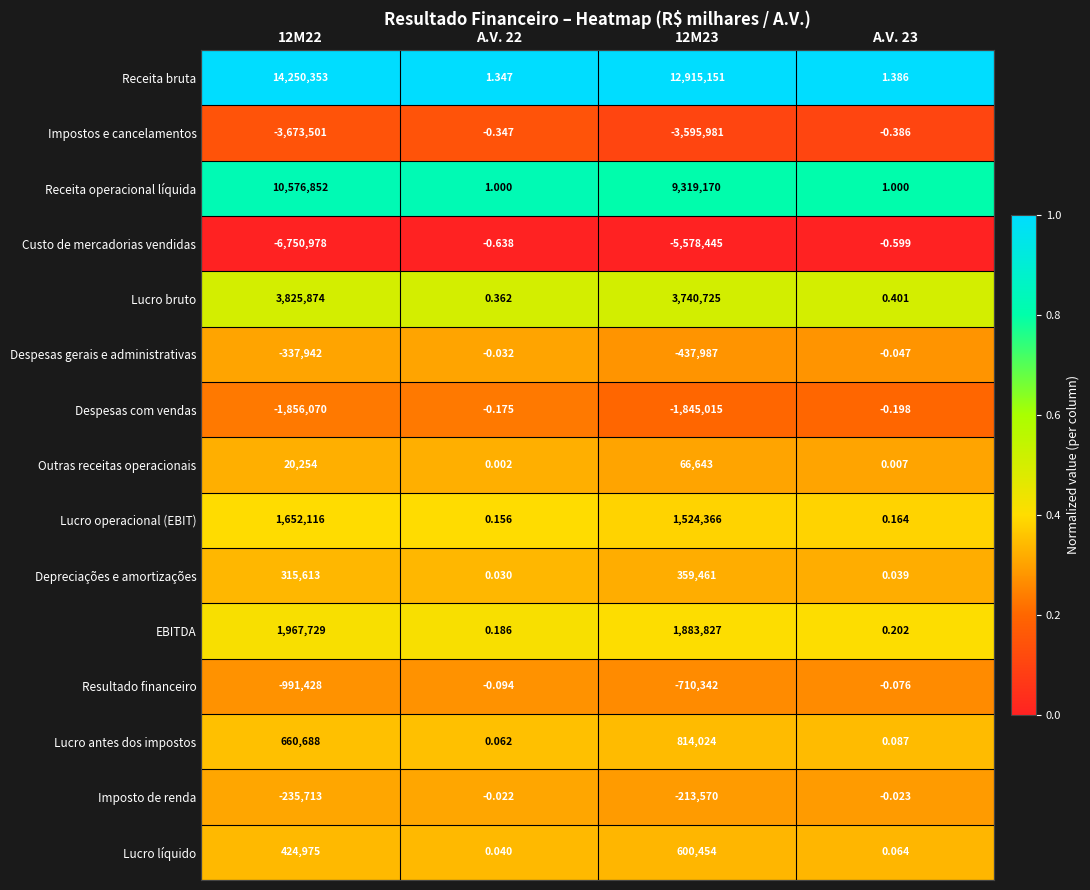

Rank the series at 12M22 from highest to lowest value.

Receita bruta, Receita operacional líquida, Lucro bruto, EBITDA, Lucro operacional (EBIT), Lucro antes dos impostos, Lucro líquido, Depreciações e amortizações, Outras receitas operacionais, Imposto de renda, Despesas gerais e administrativas, Resultado financeiro, Despesas com vendas, Impostos e cancelamentos, Custo de mercadorias vendidas